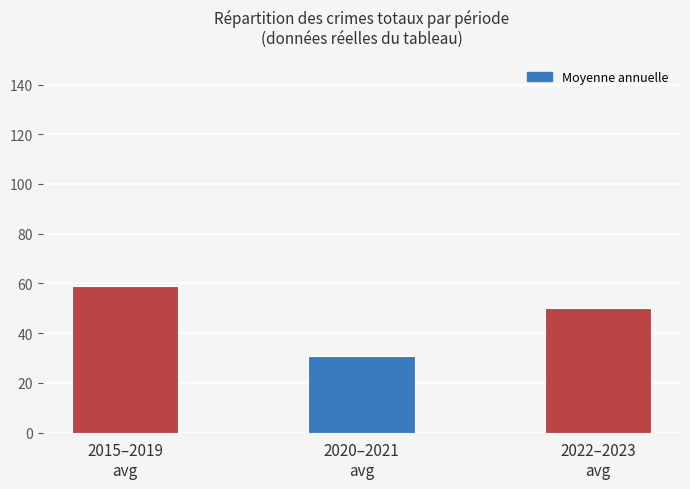

Reading left to right, transcribe all the data shown in this chart.

2015–2019
avg=59	2020–2021
avg=31	2022–2023
avg=50